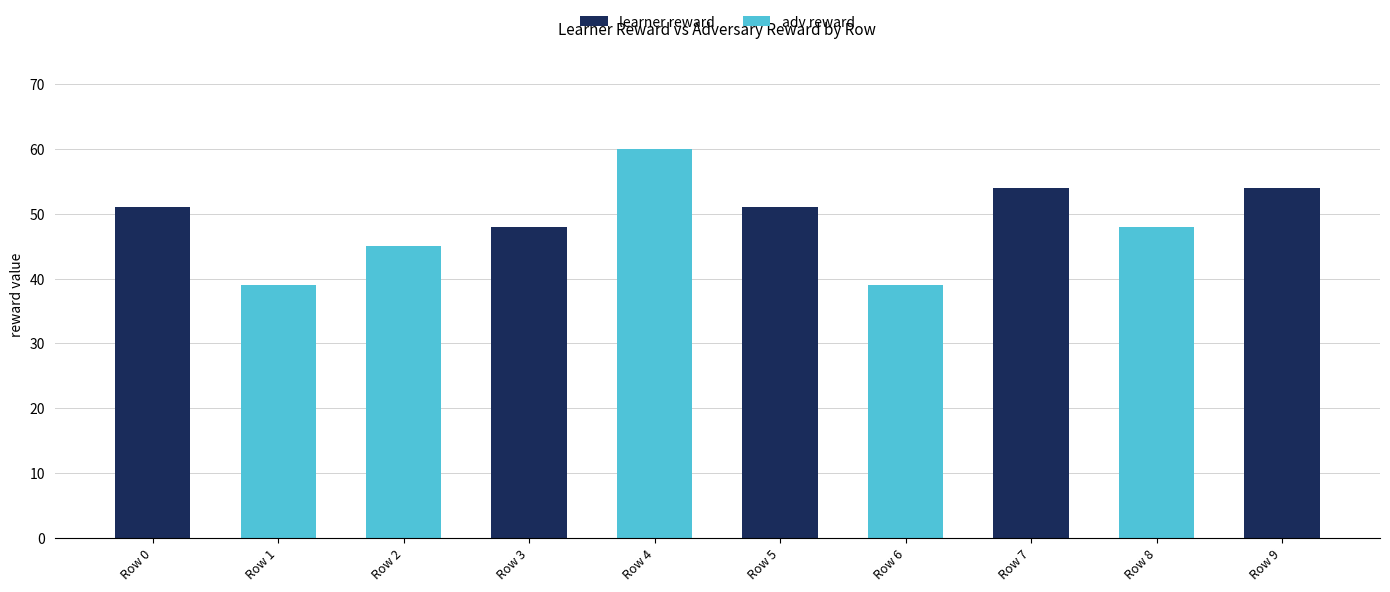

The value of learner reward at Row 0 is 16. True or false?

False